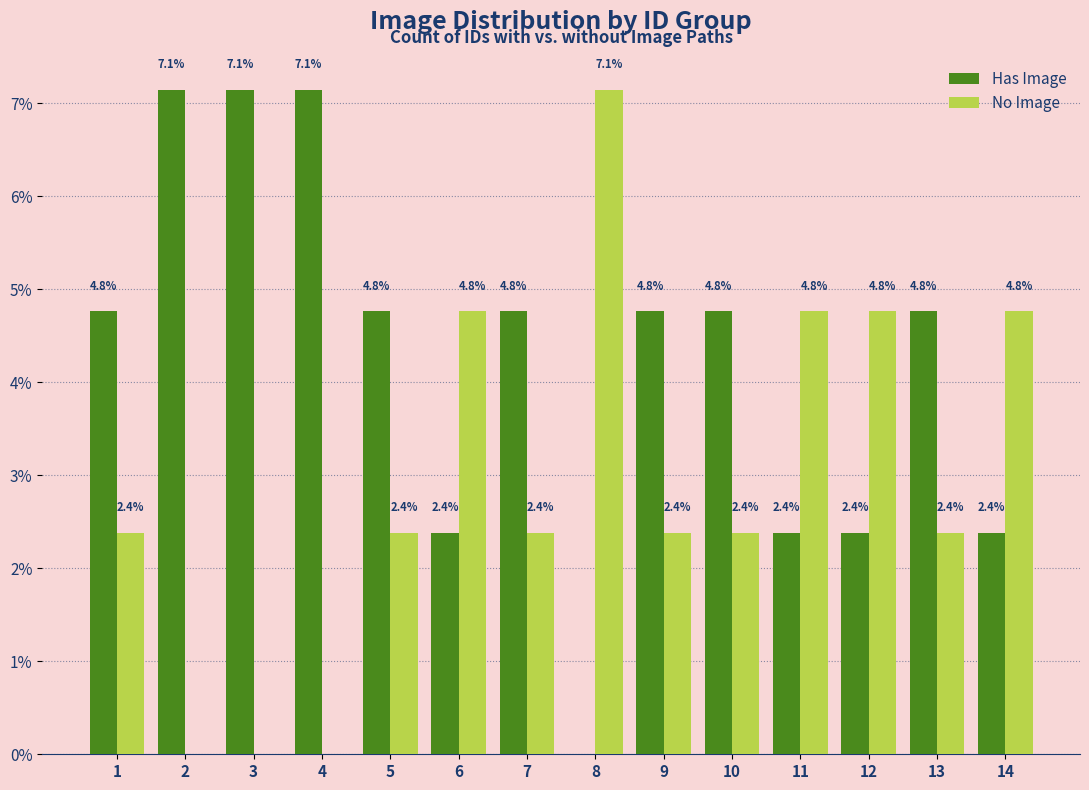

Is it true that No Image equals 1.4 at 5?

False